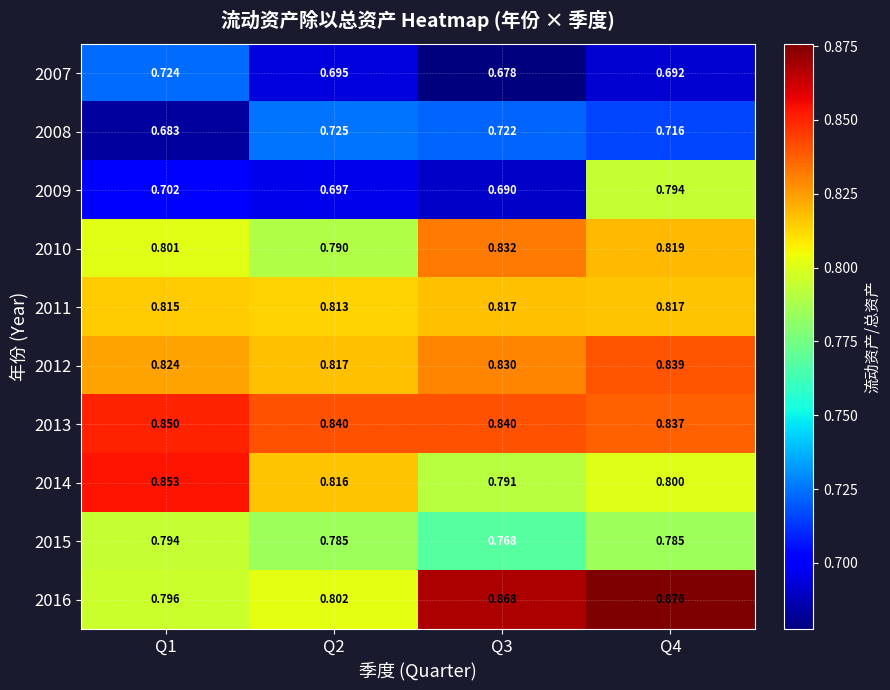

How many series are shown in this chart?

10